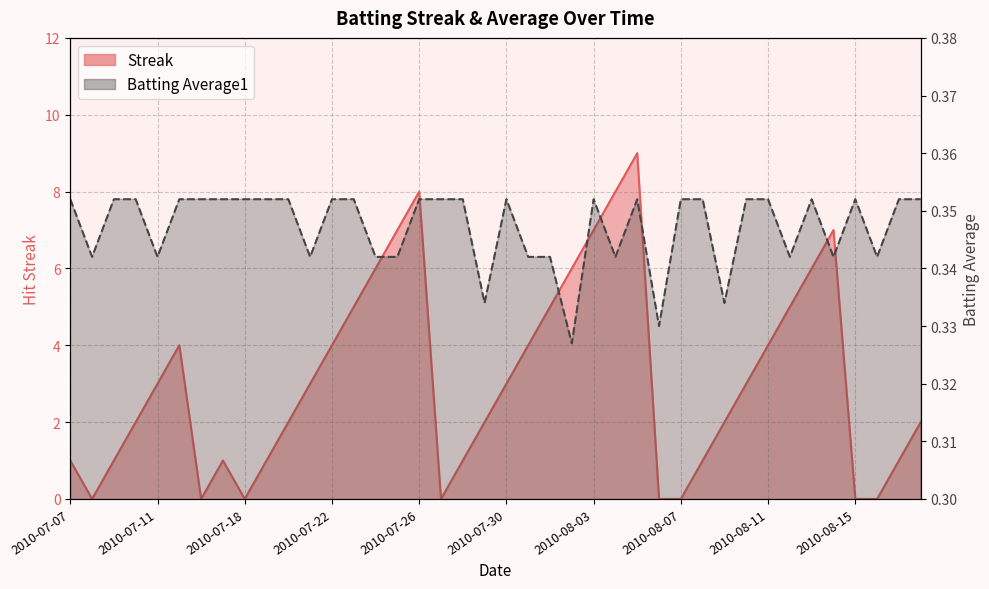

At which label is Batting Average1 closest to 0?

2010-08-02